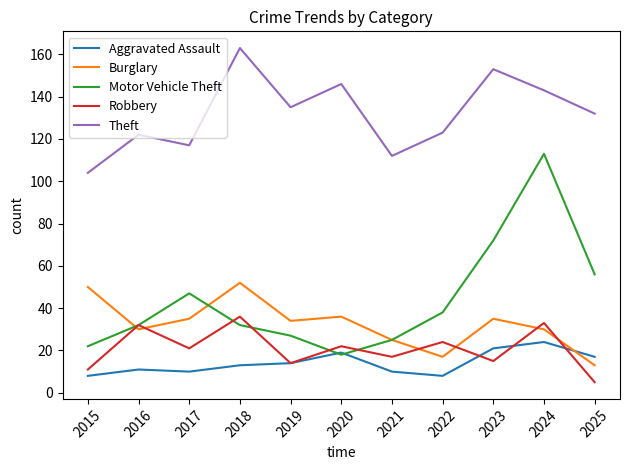

What is the greatest value displayed?

163